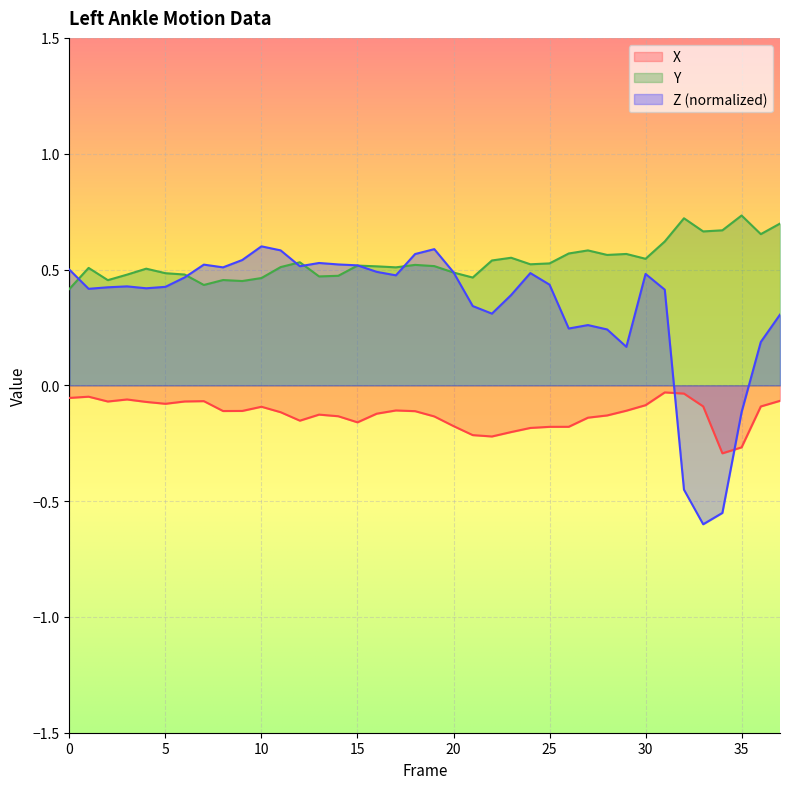

How many lines are shown in the chart?

3